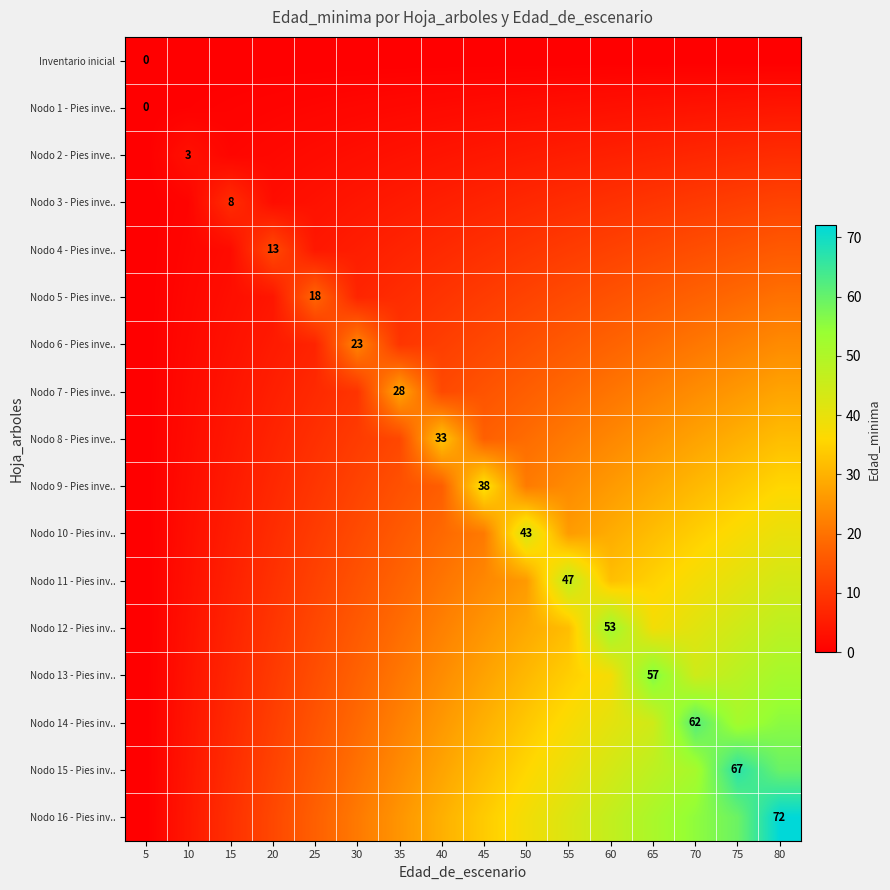

How many data points in Nodo 4 - Pies inve.. are above 9?

8